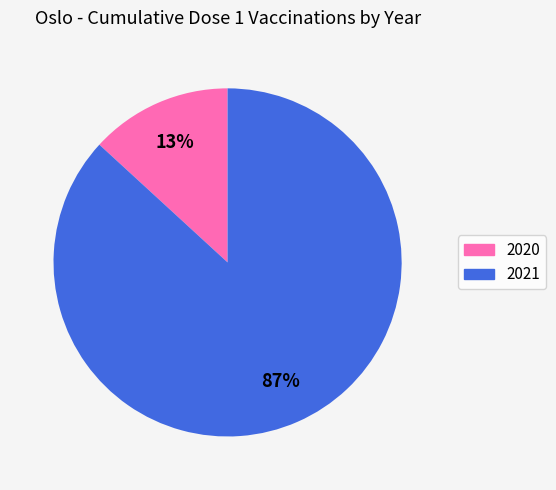

Which has a higher value, 2020 or 2021?

2021